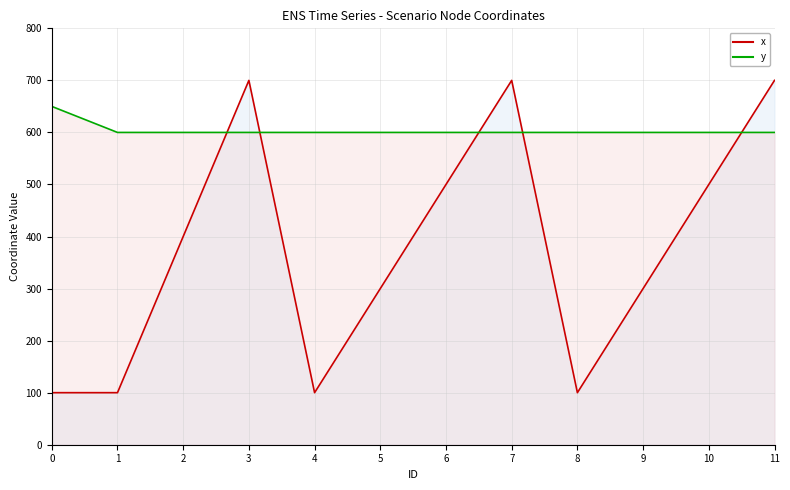

Rank the series by their average value, from lowest to highest.

x, y